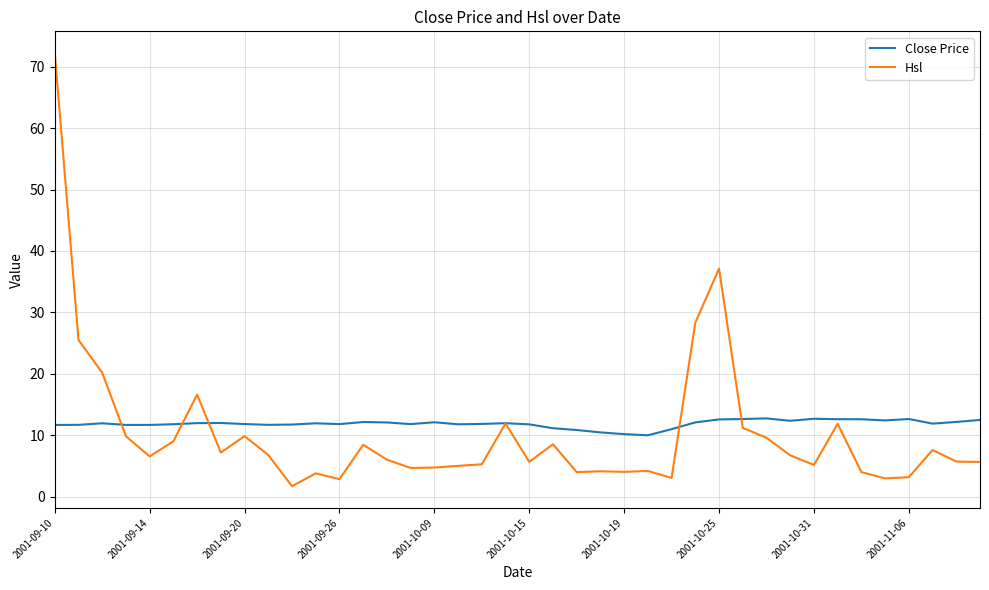

Which series has the widest spread of values?

Hsl